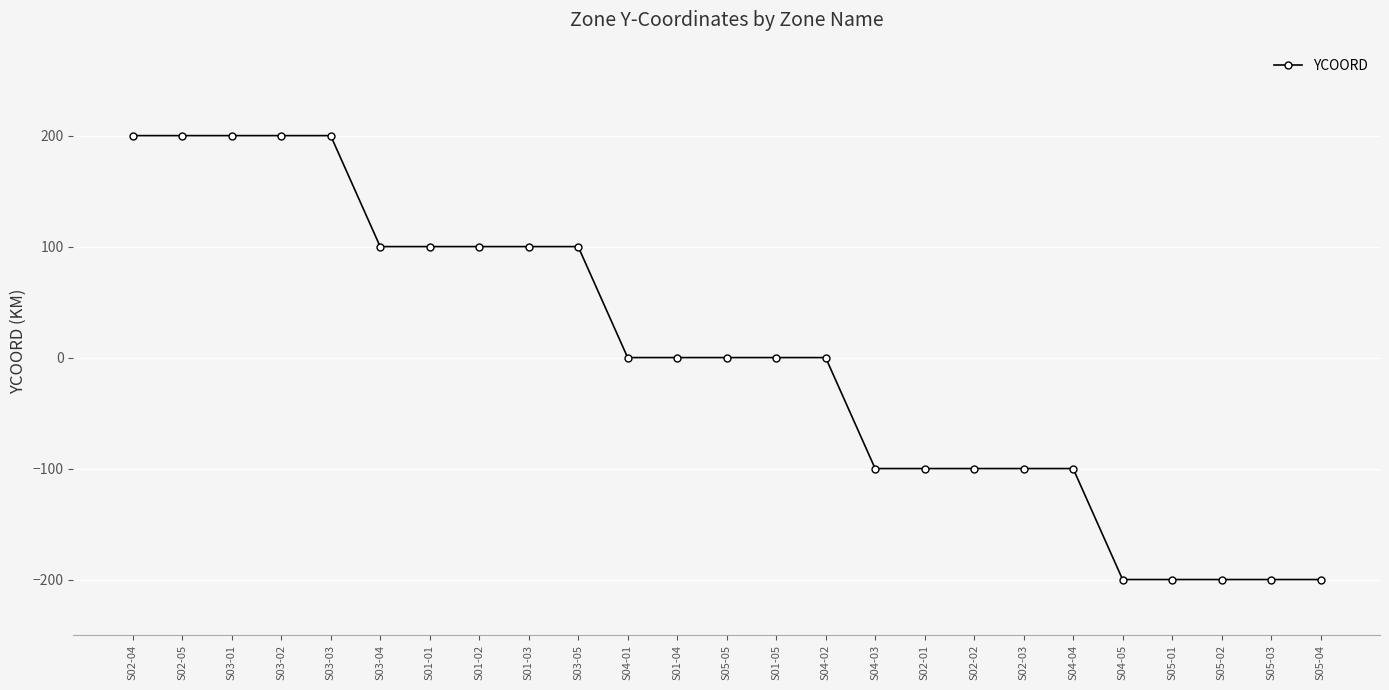

How many categories are shown in the chart?

25